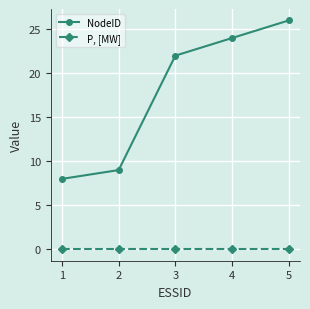

Rank the series by their average value, from highest to lowest.

NodeID, P, [MW]